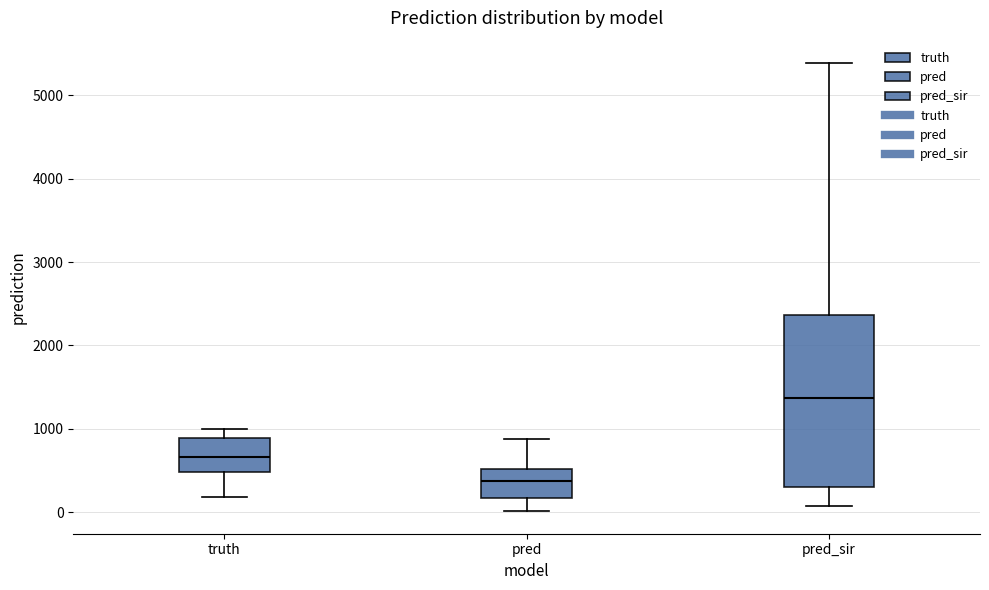

Which box's median line is the lowest?

pred